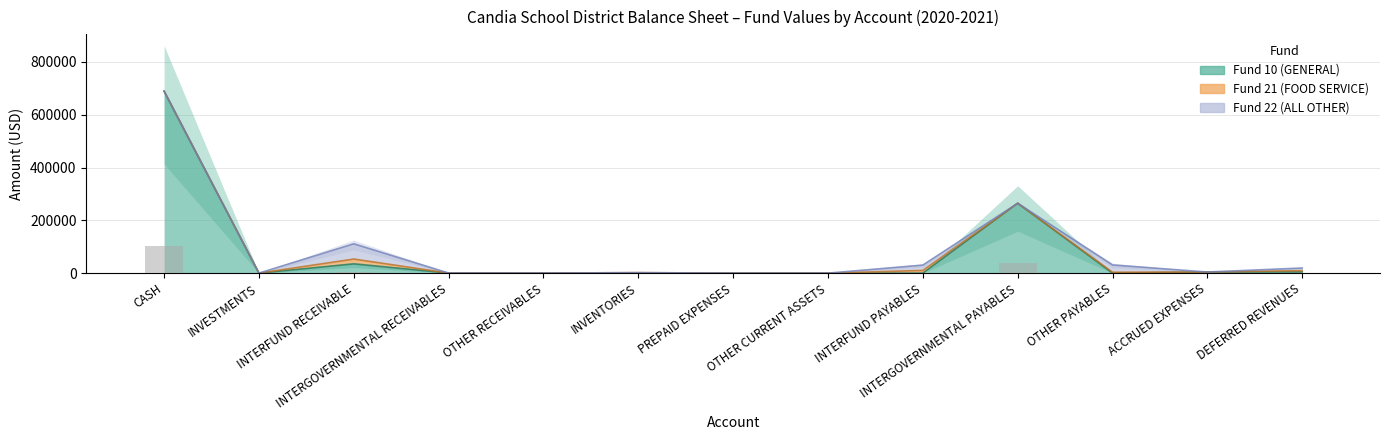

Rank the series at ACCRUED EXPENSES from highest to lowest value.

Fund 10 (GENERAL), Fund 21 (FOOD SERVICE), Fund 22 (ALL OTHER)